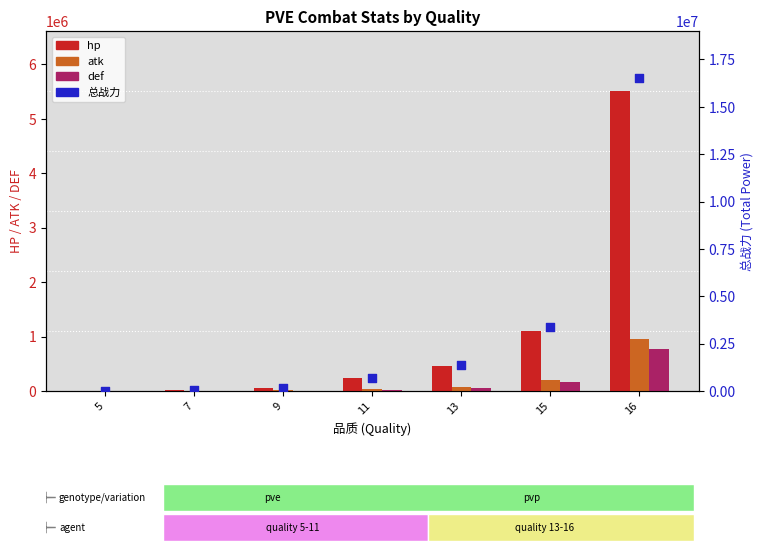

Which series contains the lowest Y value?

def